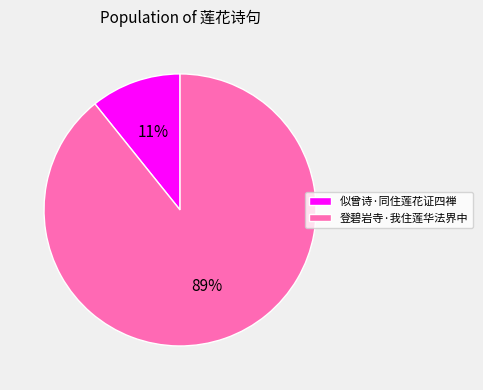

To the nearest percent, what percentage of the pie is 似曾诗·同住莲花证四禅?

11%